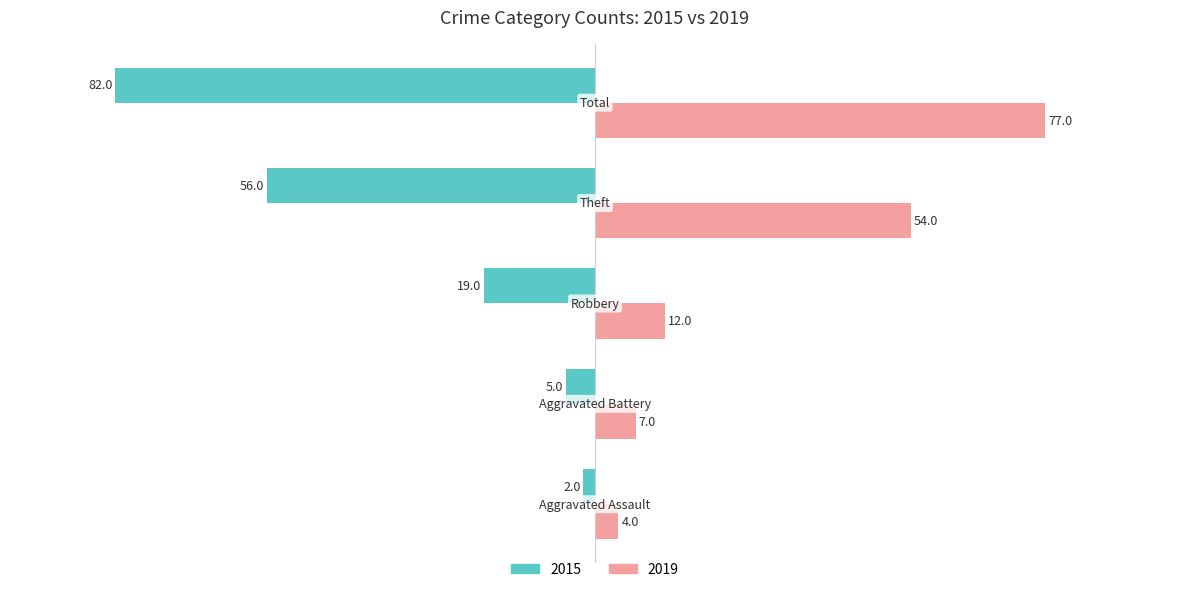

List the series in order of their overall mean, lowest first.

2015, 2019